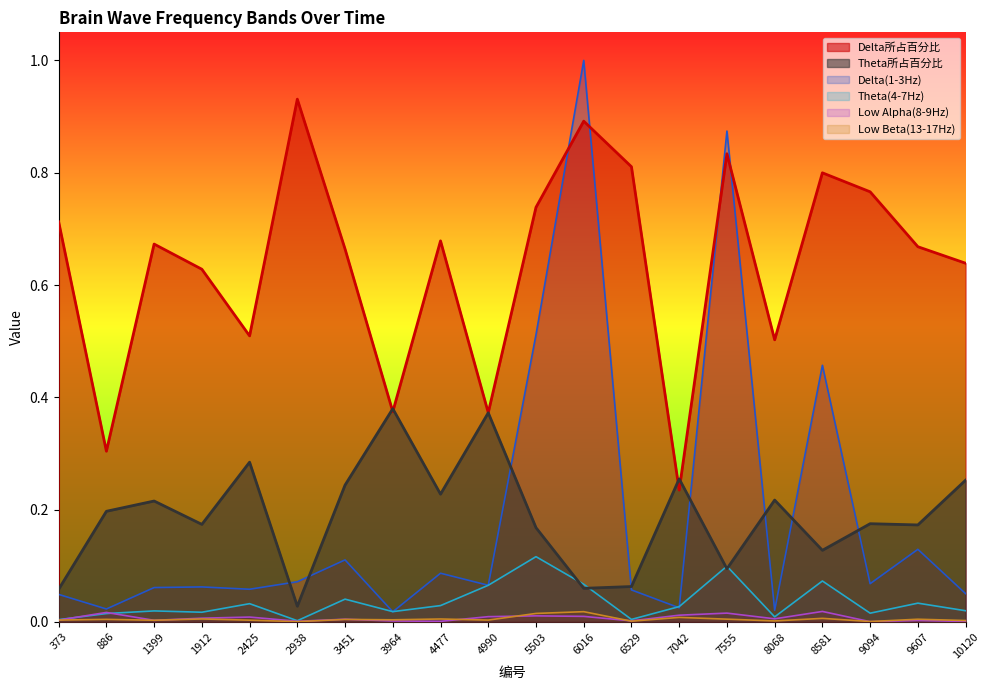

True or false: Delta所占百分比 and Theta(4-7Hz) cross at least once.

False